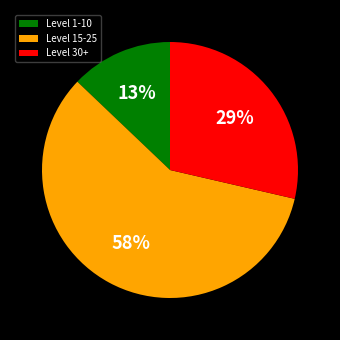

To the nearest percent, what percentage of the pie is Level 1-10?

13%